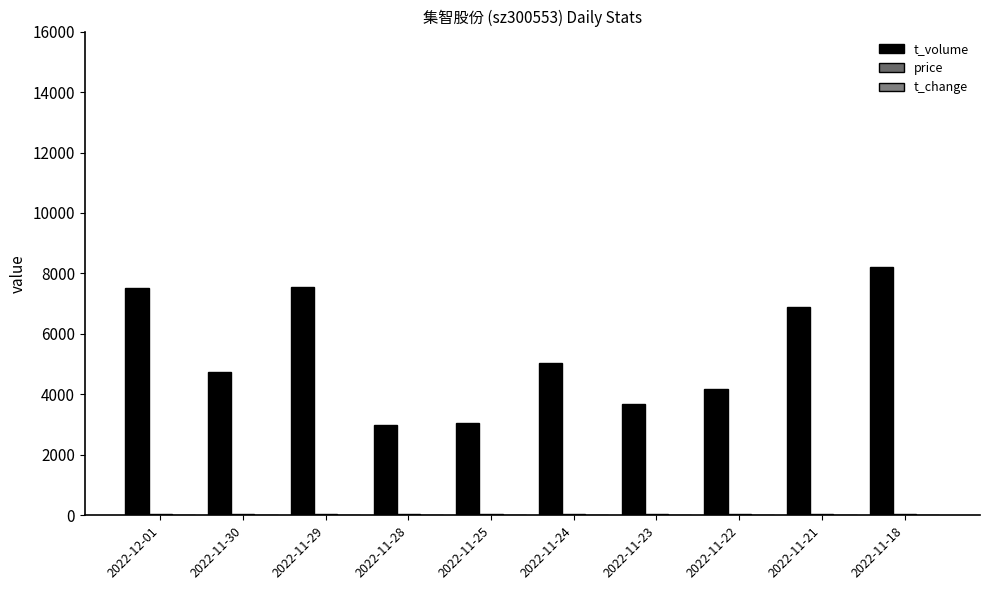

How many data points does each series have?

10